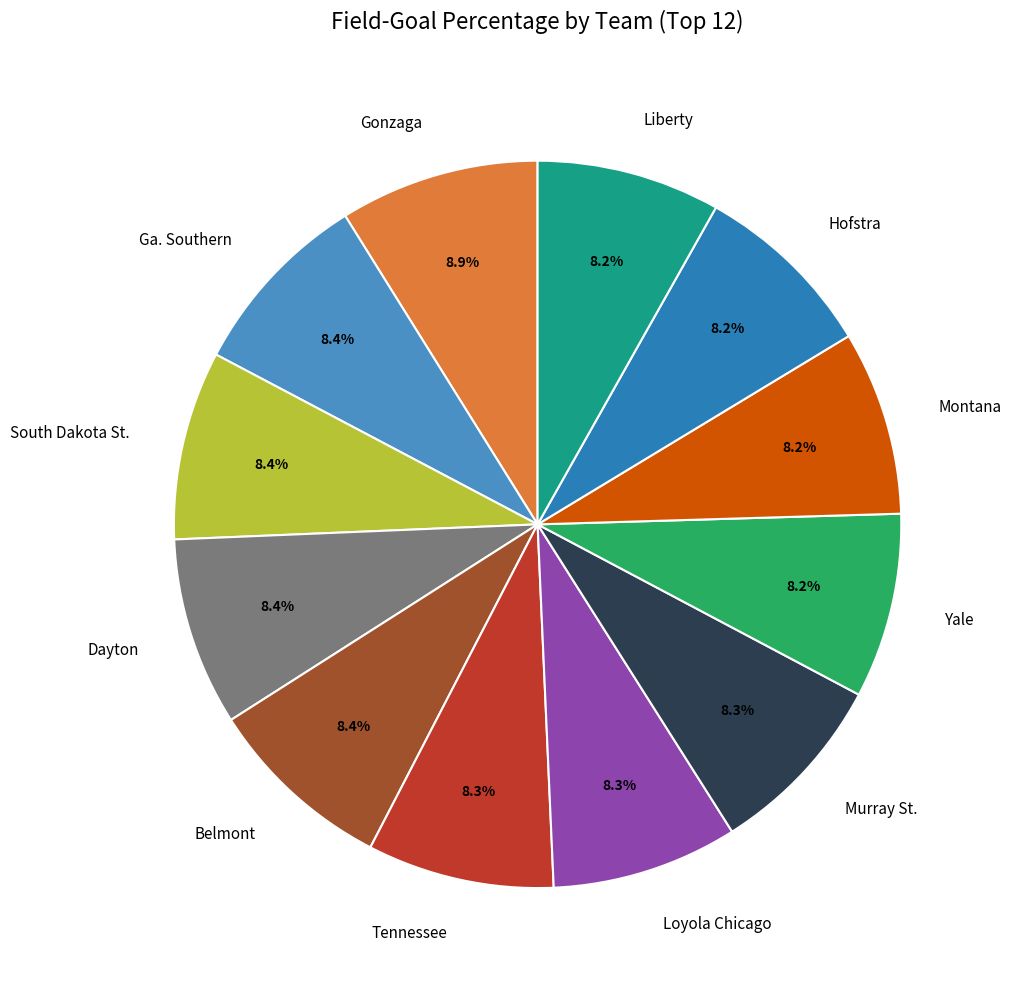

What portion of the pie excludes Liberty?

91.8%